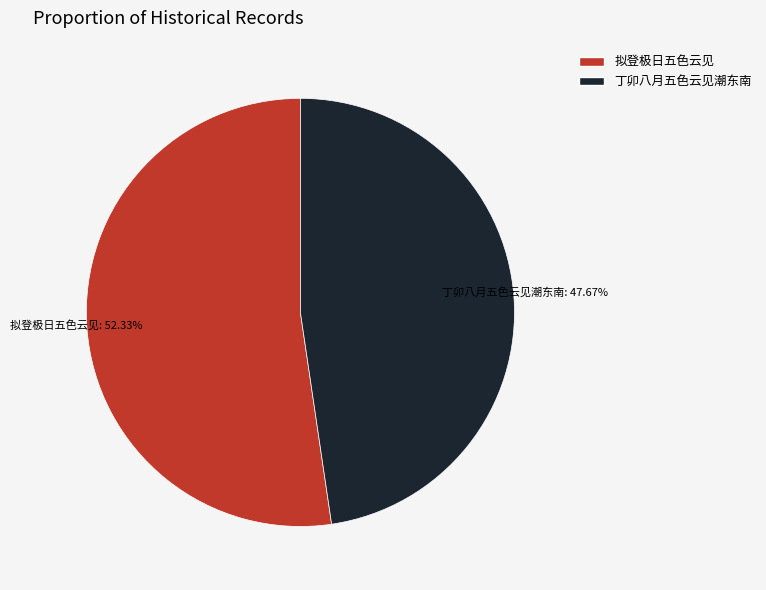

What percentage is the 丁卯八月五色云见潮东南 slice, to the nearest percent?

48%